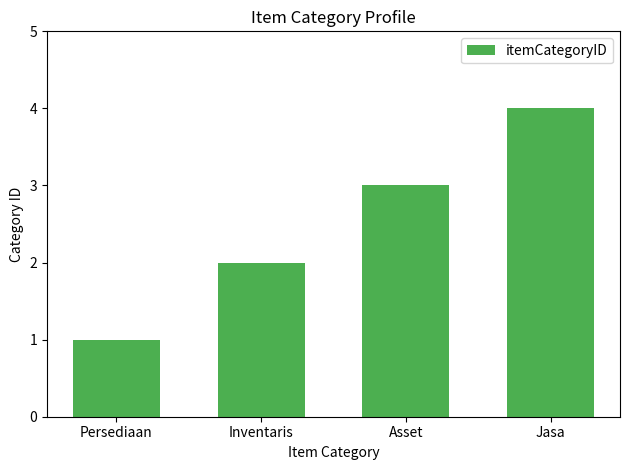

What is the sum of all values?

10